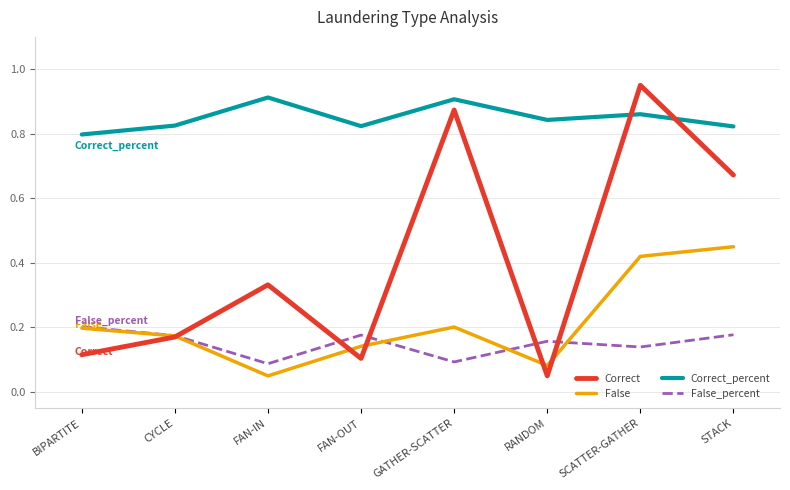

What are all the series names shown in the legend?

Correct, False, Correct_percent, False_percent